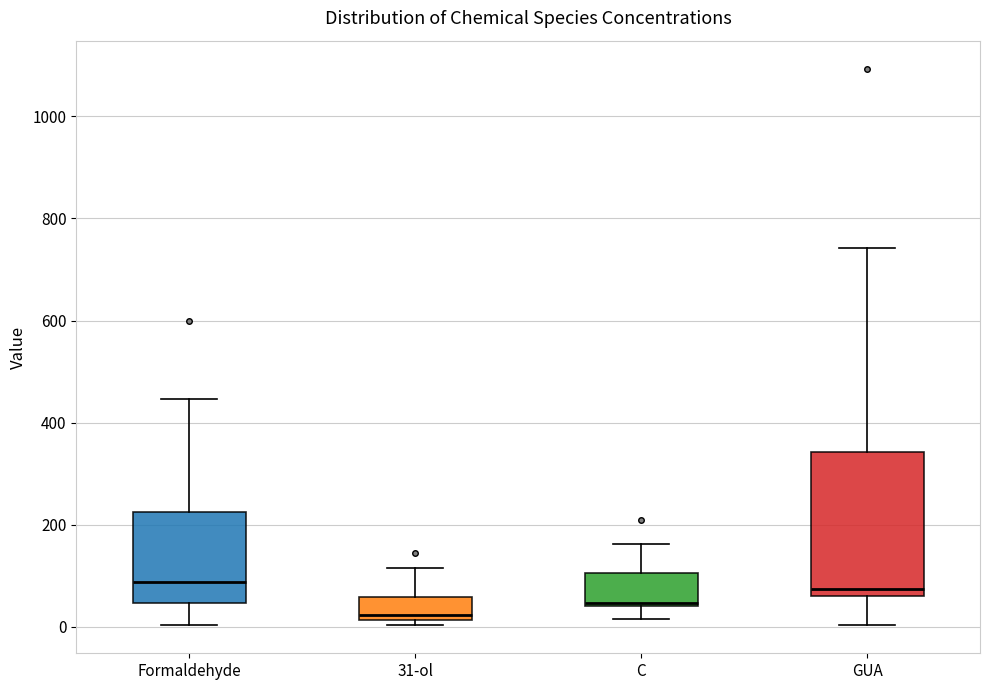

Reading left to right, transcribe this box plot: for each box, give where its median line is, the range the box spans, and where its two whiskers end, as read against the y-axis. The values are not printed on the chart, so give them approximately, as read against the axis.

Formaldehyde: median 80, box 40 to 220, whiskers 0 to 440
31-ol: median 20 (just above the box's lower edge), box 20 to 60, whiskers 0 to 120
C: median 40 (just above the box's lower edge), box 40 to 100, whiskers 20 to 160
GUA: median 80, box 60 to 340, whiskers 0 to 740